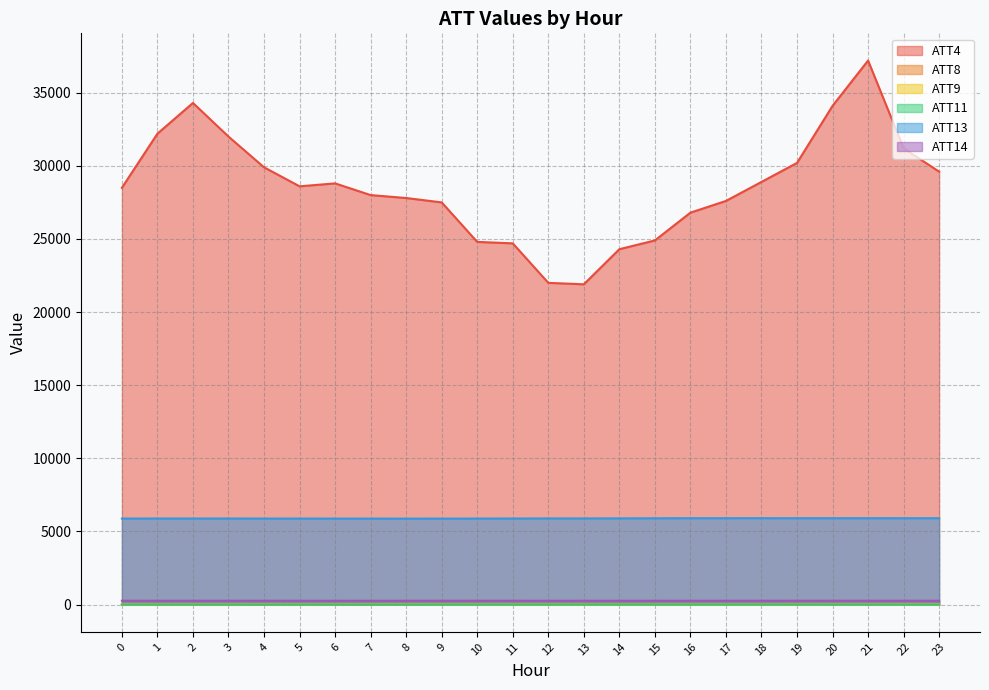

Which category has the highest value across all series?

21